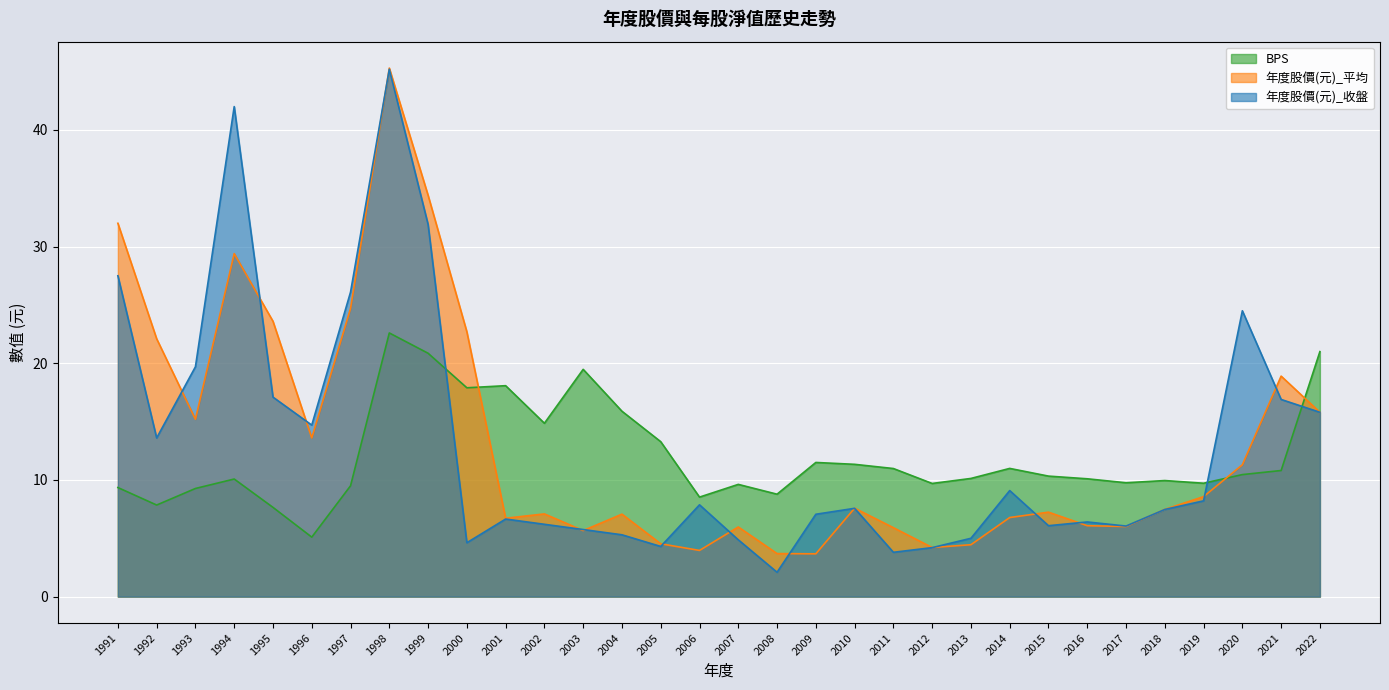

Where do 年度股價(元)_收盤 and BPS first cross each other?

1999 and 2000